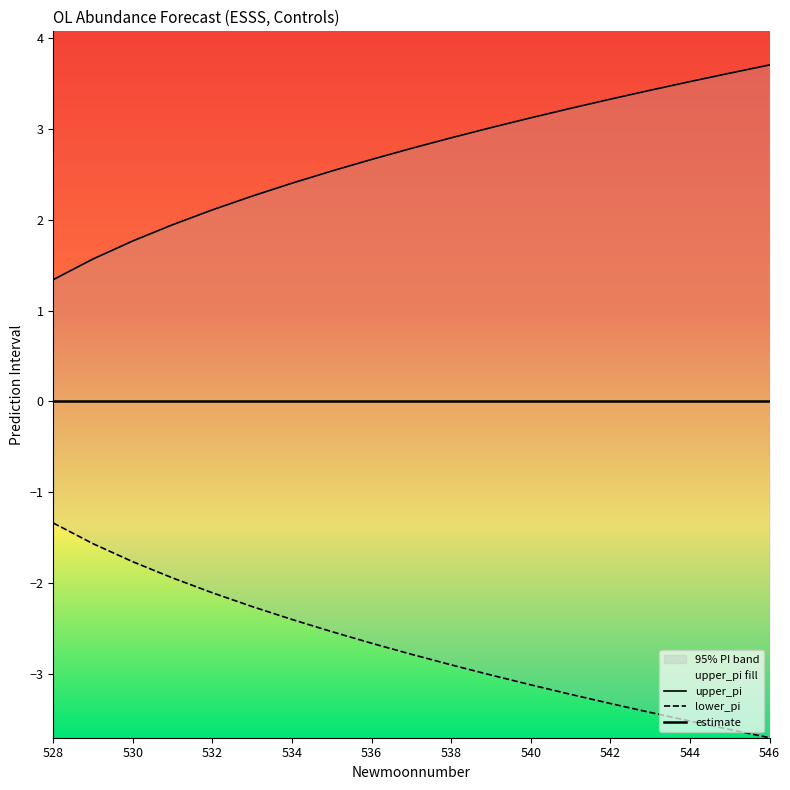

What is the difference between the maximum and minimum values in the lower_pi series?

2.4